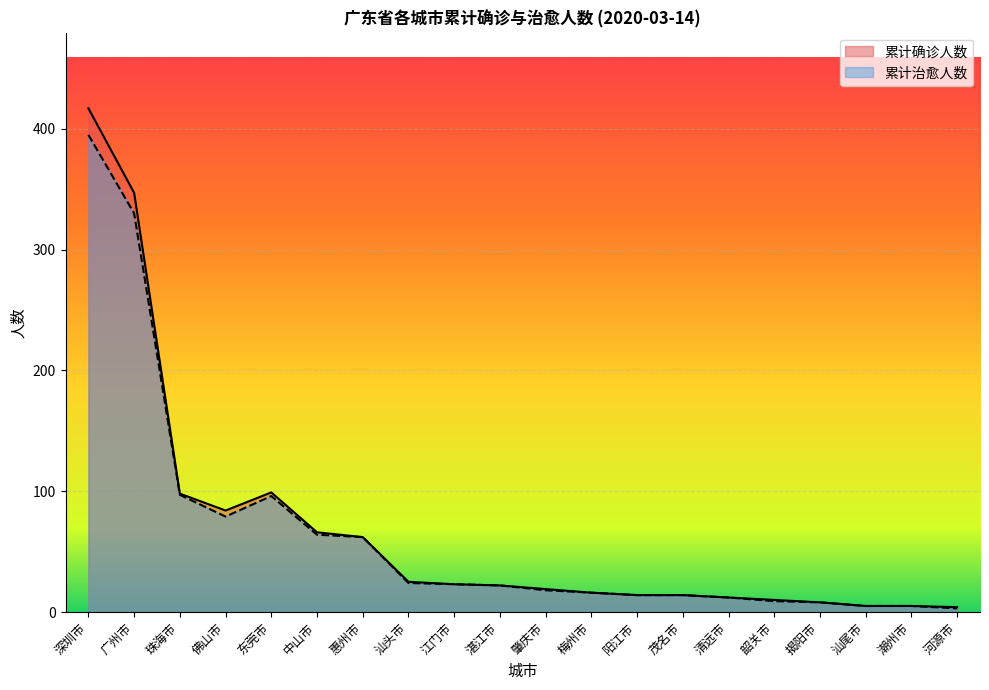

At which label does 累计确诊人数 reach its peak?

深圳市